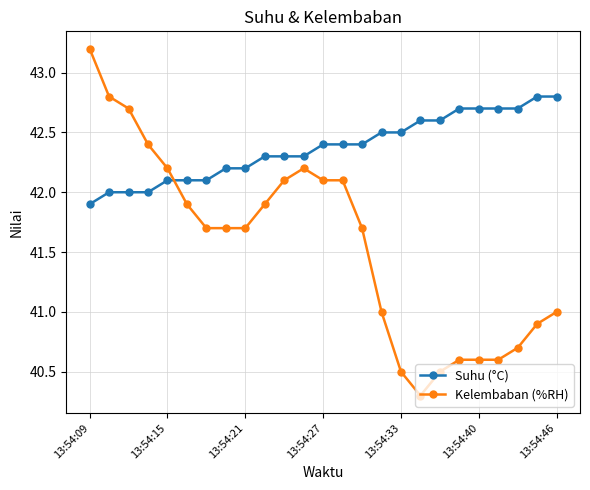

What is the value of the Suhu (°C) point at the 18th from the left?

42.6